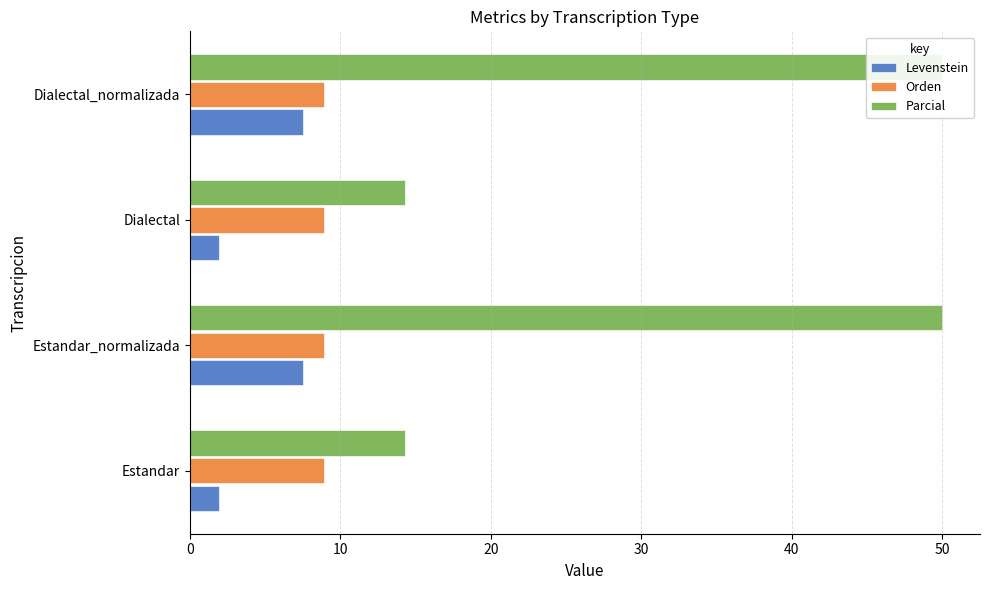

What is the minimum value for Parcial?

14.3